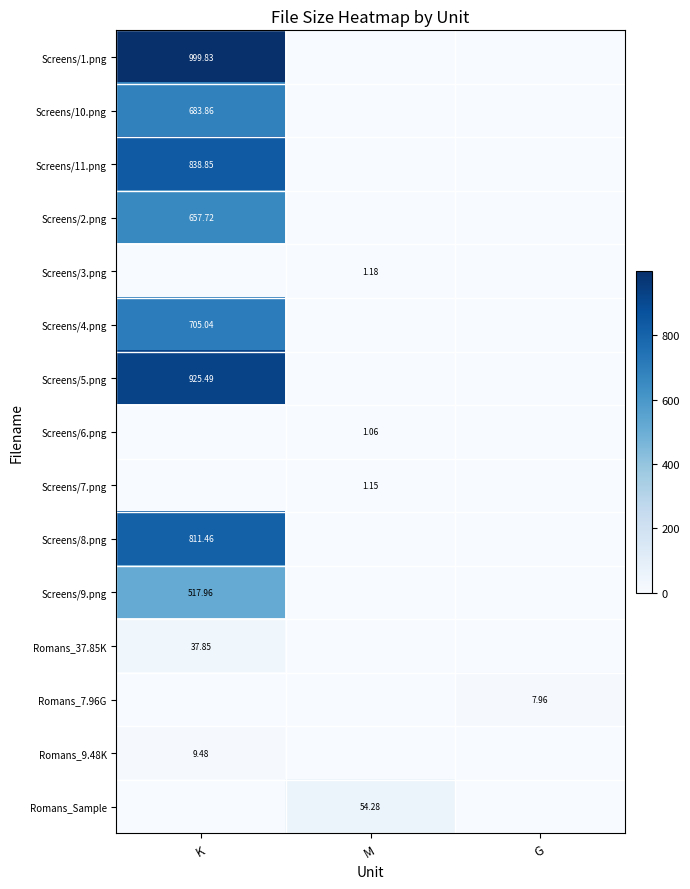

True or false: Screens/7.png has a value of 0.0 at G.

True